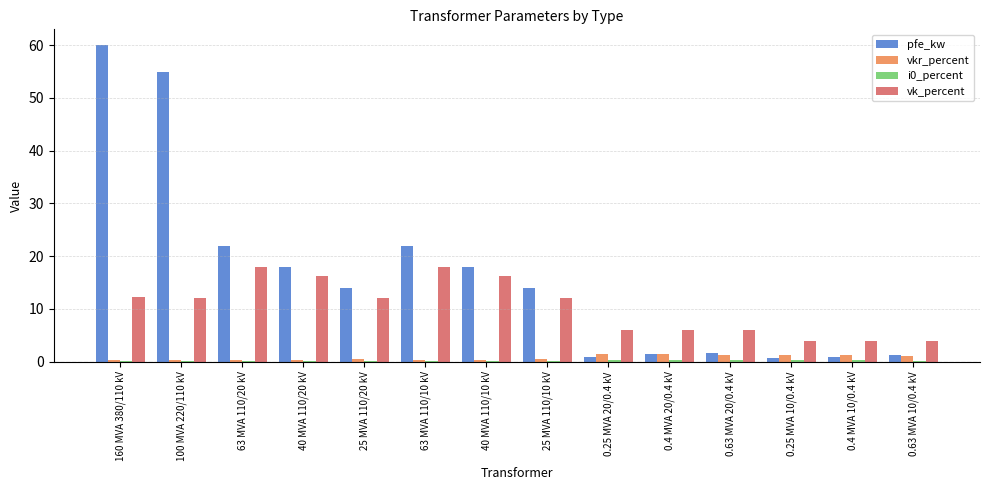

Between 160 MVA 380/110 kV and 0.25 MVA 10/0.4 kV, which series saw the biggest shift?

pfe_kw